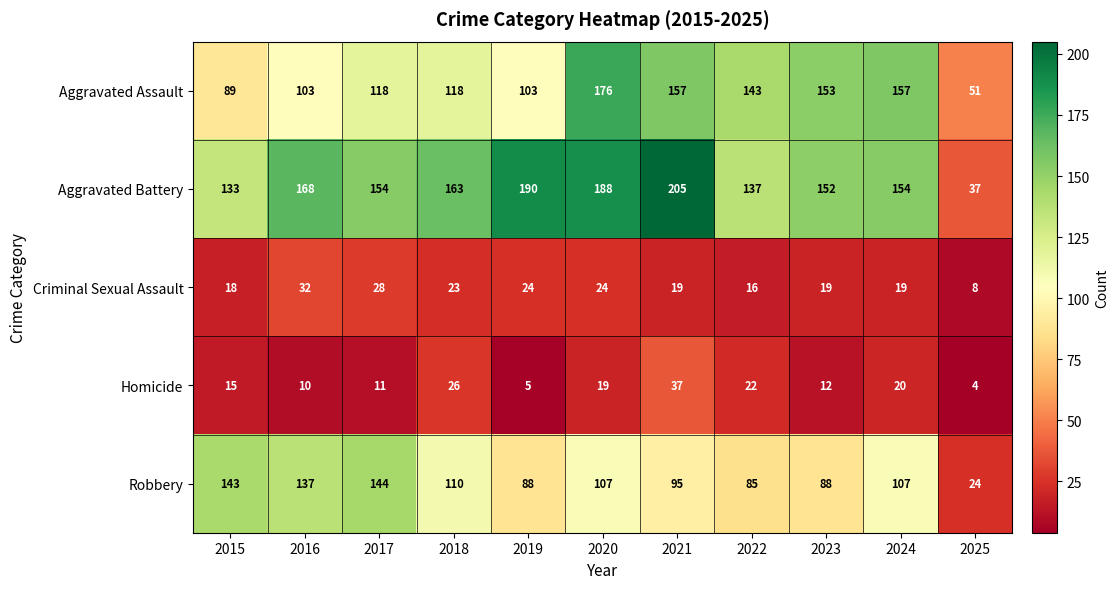

What is the maximum value shown in the chart?

205